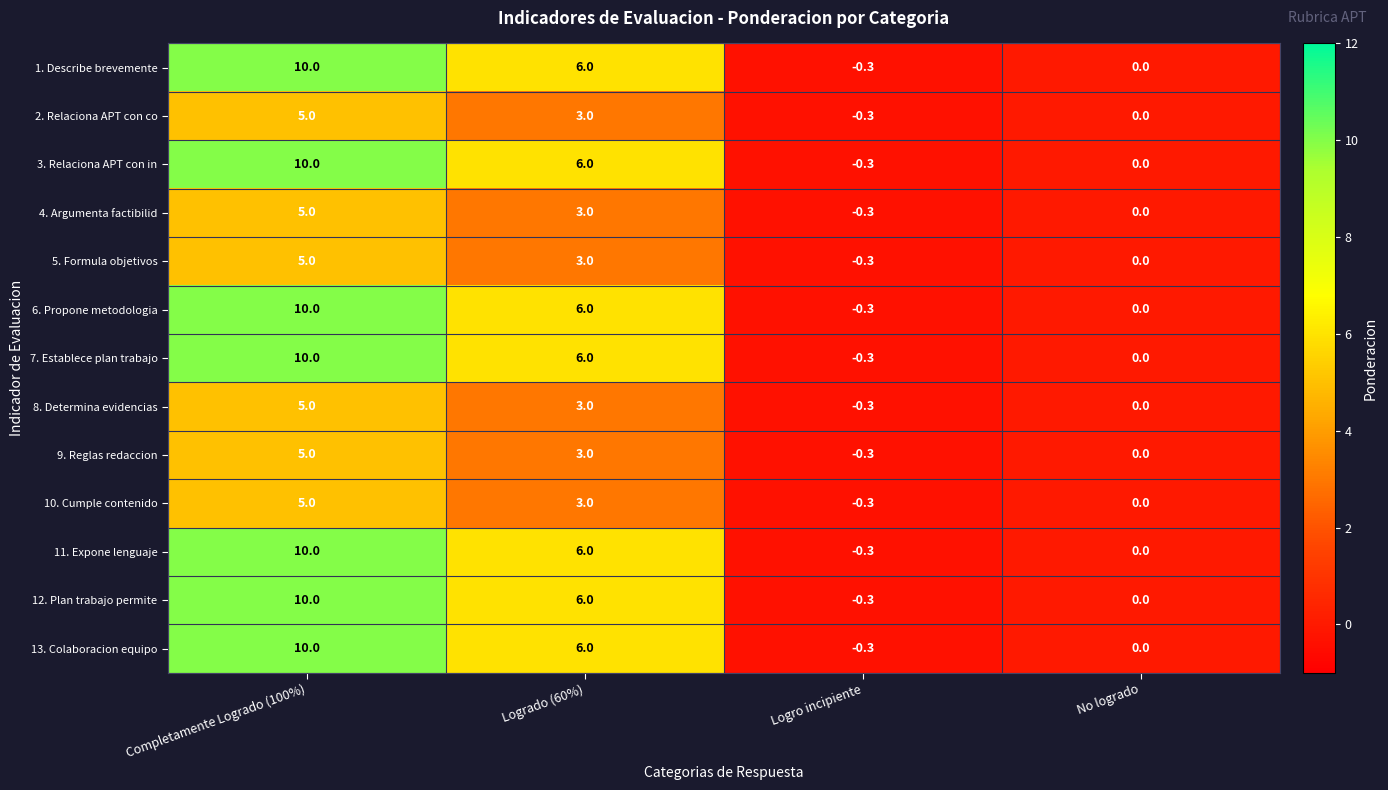

At which category does the chart reach its minimum across all series?

Logro incipiente